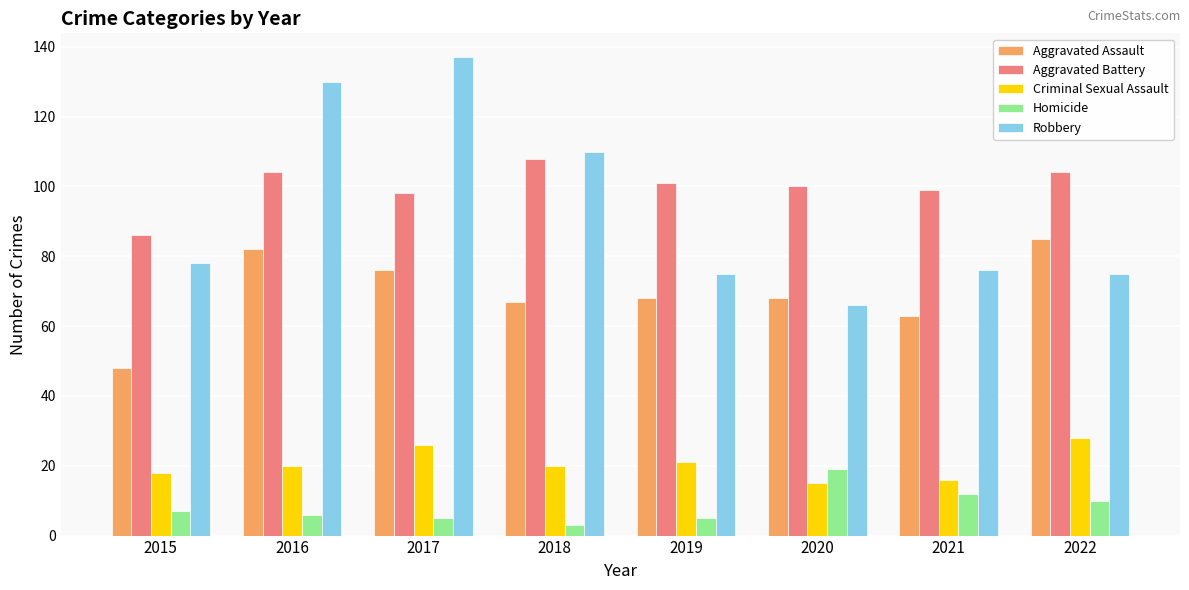

How many categories are shown in the chart?

8